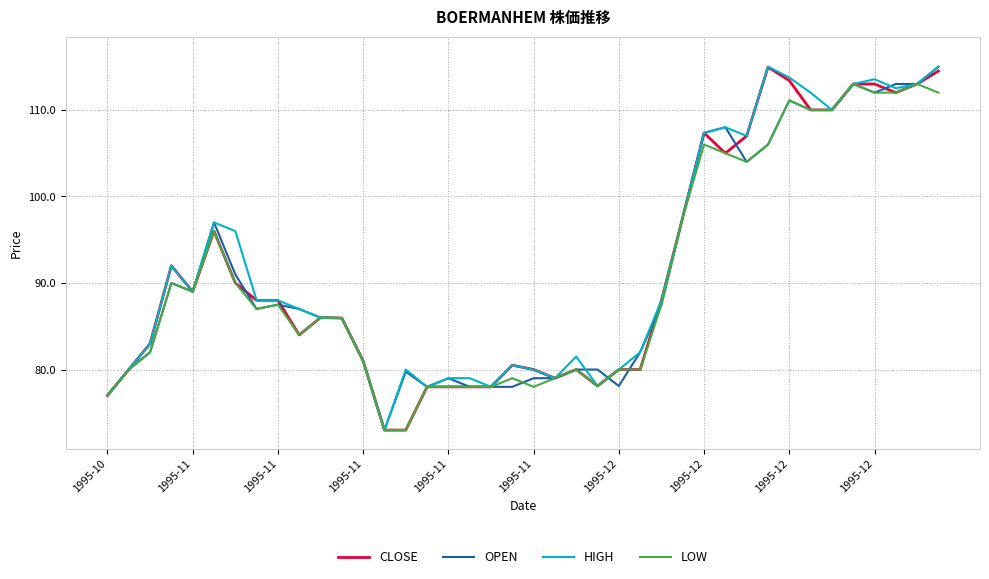

What is the maximum value shown in the chart?

115.0